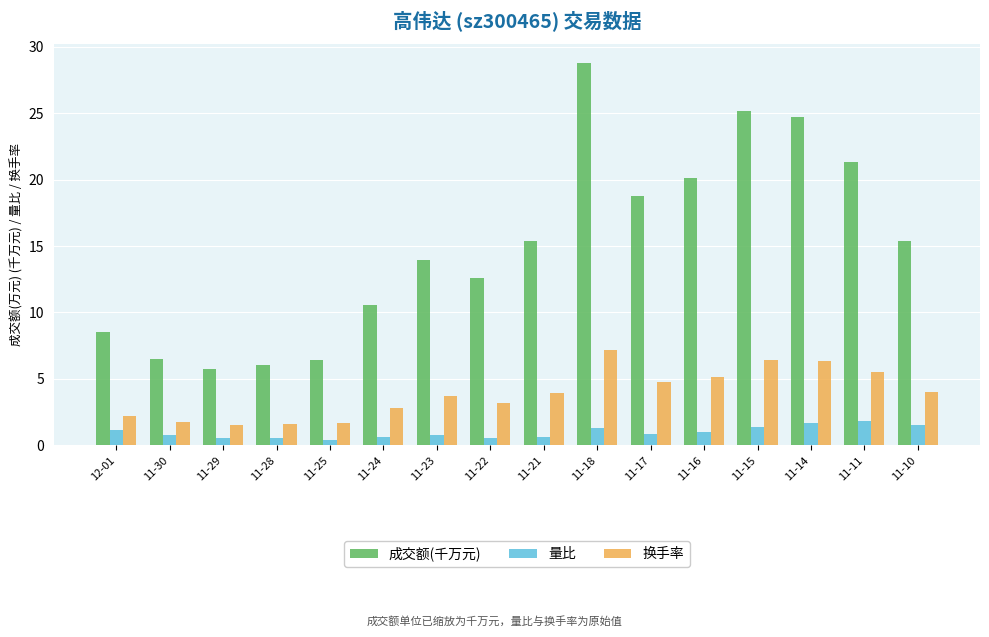

What is the total value across all series at 11-18?

37.3